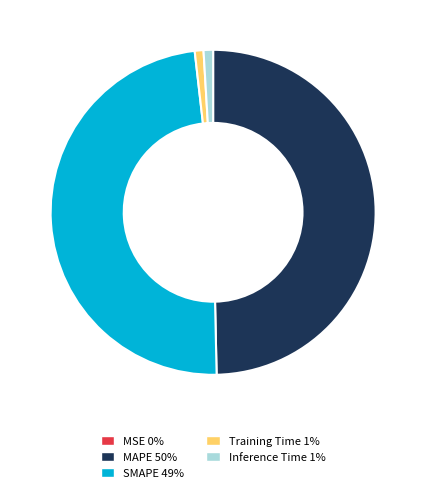

Do Inference Time 1% and Training Time 1% together represent more than half of the pie?

No